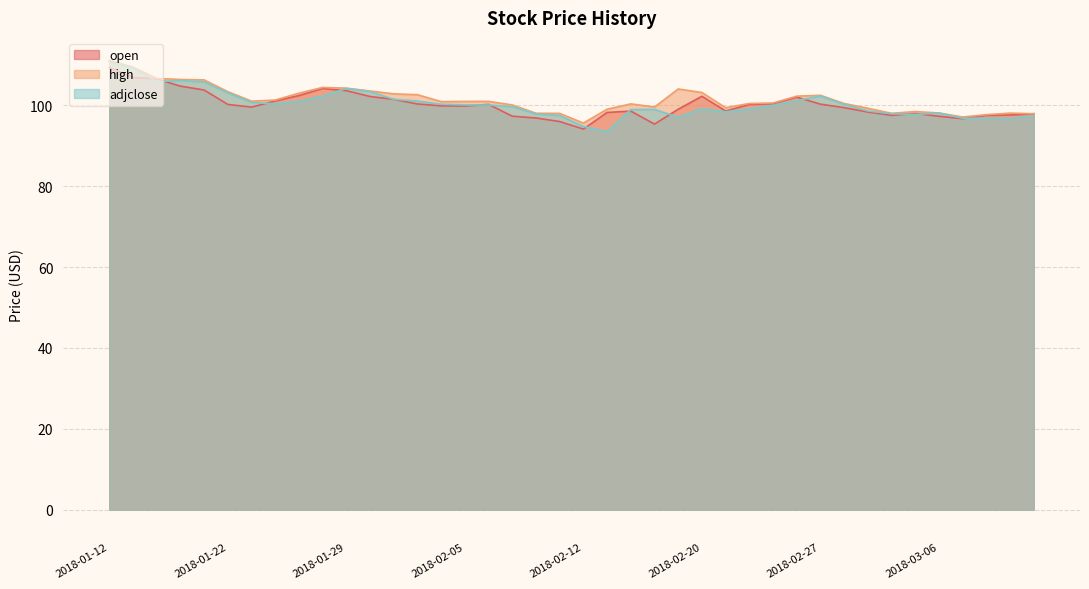

At how many categories does at least one series exceed 93?

40